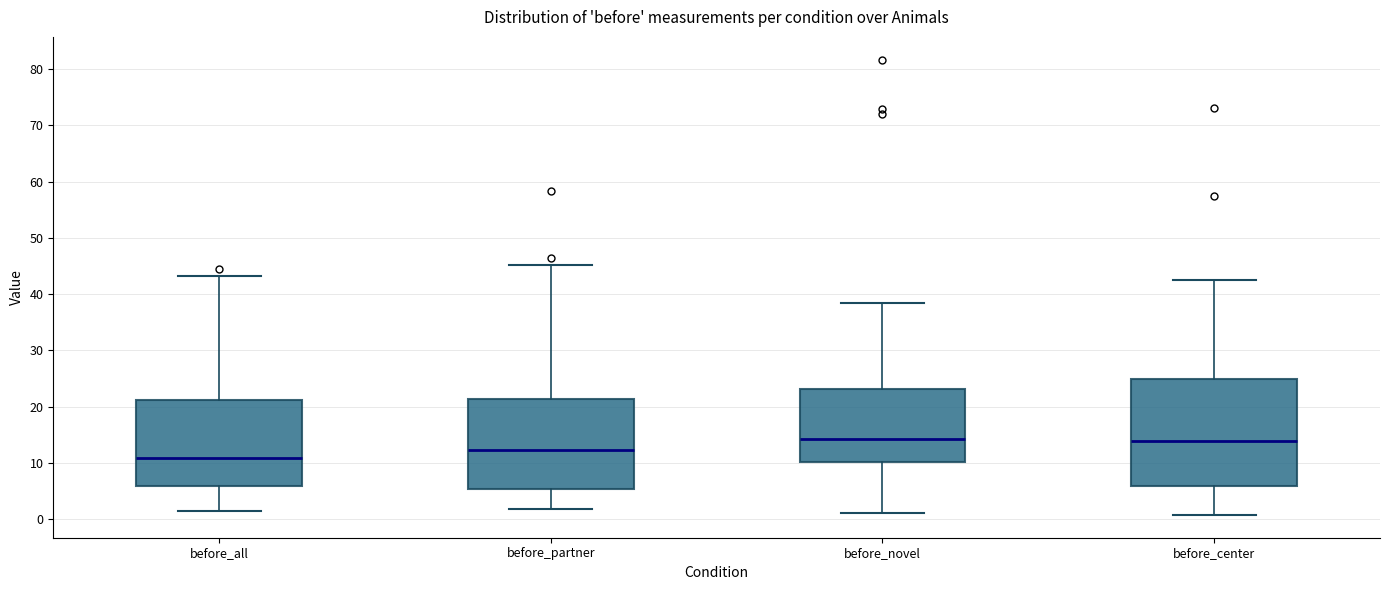

Reading left to right, read every box against the y-axis: the position of its median line, the range the box covers, and the ends of its whiskers. The values are not printed on the chart, so give them approximately, as read against the axis.

before_all: median 11, box 6 to 21, whiskers 1 to 43
before_partner: median 12, box 5 to 21, whiskers 2 to 45
before_novel: median 14, box 10 to 23, whiskers 1 to 38
before_center: median 14, box 6 to 25, whiskers 1 to 42